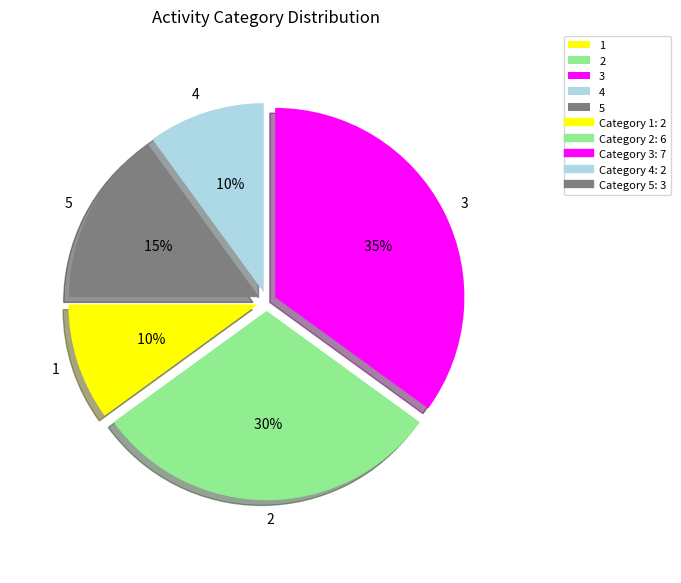

Is the sum of 5 and 2 greater than half?

No